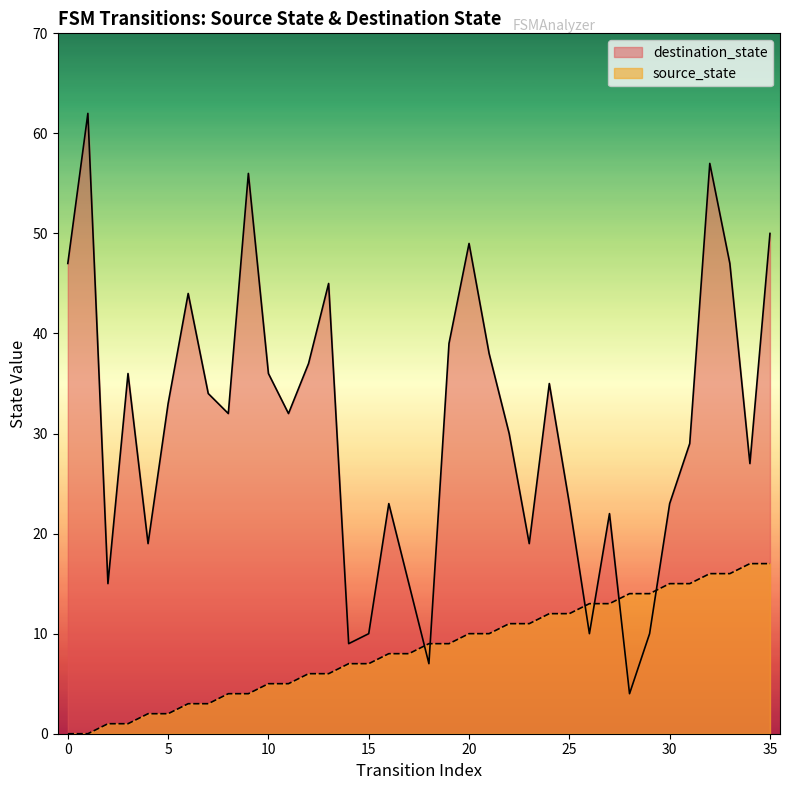

Rank the series at 28 from lowest to highest value.

destination_state, source_state